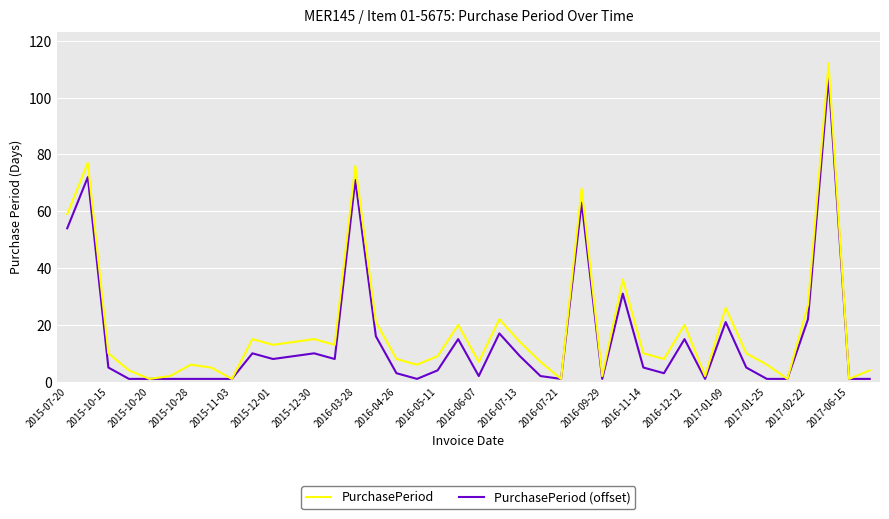

Rank the series by their maximum value, from highest to lowest.

PurchasePeriod, PurchasePeriod (offset)